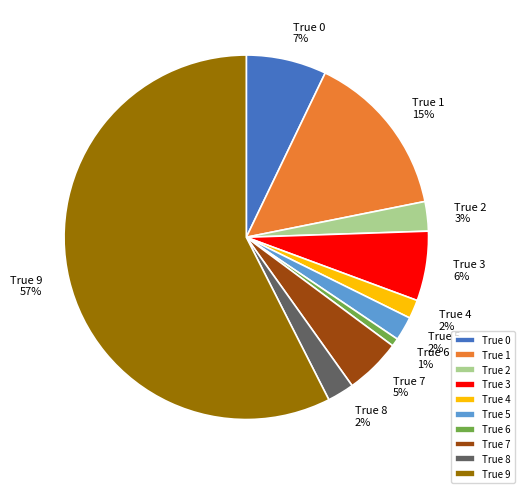

What is the largest slice in the pie chart?

True 9